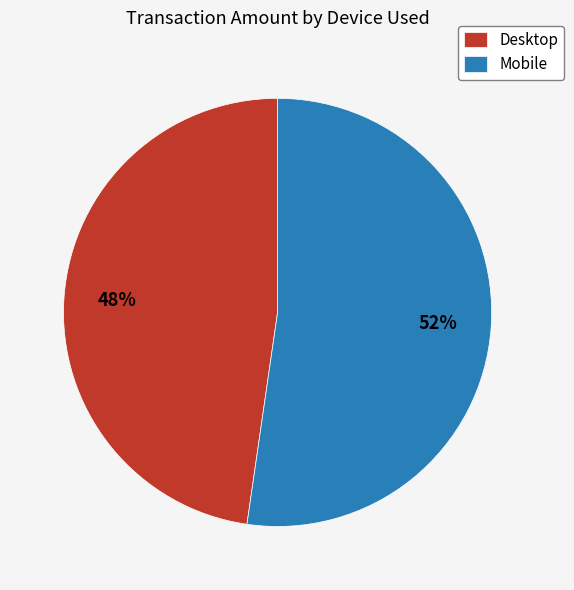

How many segments does this pie chart have?

2